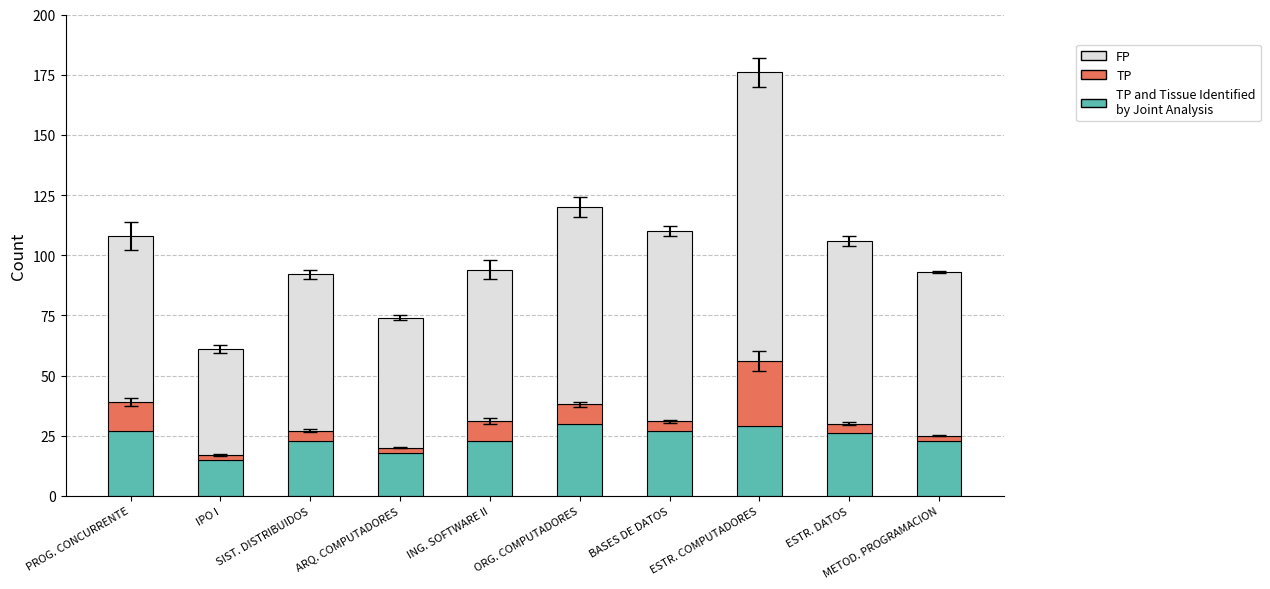

What is the total value across all series at IPO I?

61